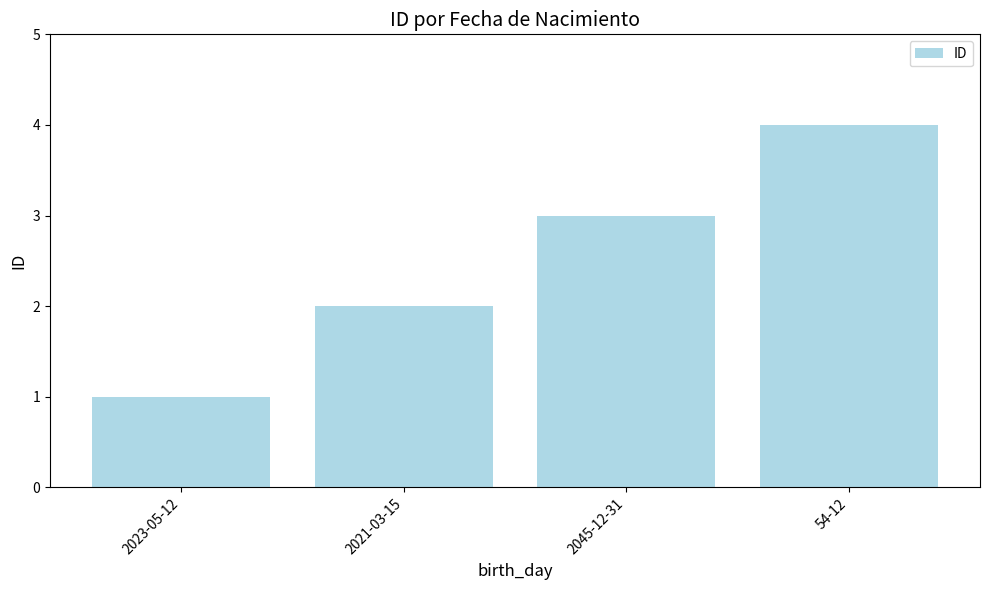

What is the ratio of the value at 2045-12-31 to the value at 2023-05-12?

3.0